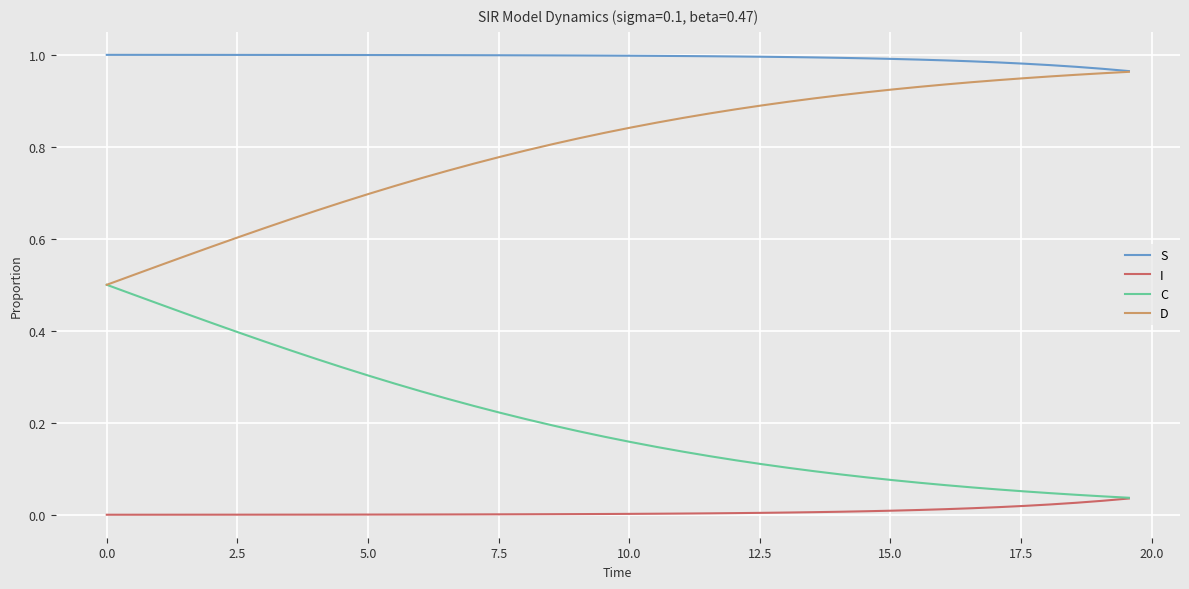

How many categories are shown in the chart?

40